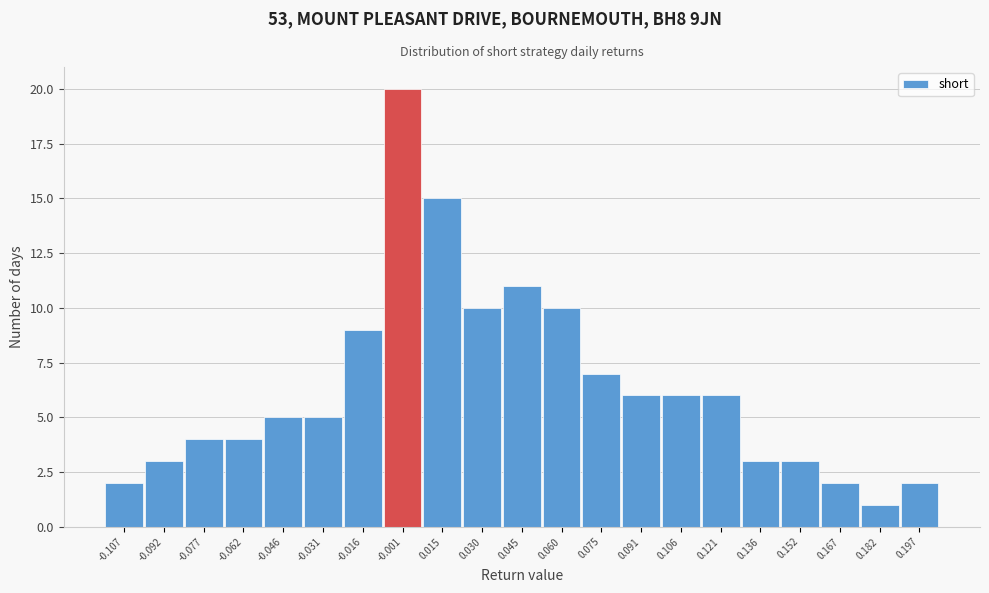

Reading left to right, list every bar in this chart as the range it spans on the x-axis followed by its height. Neither the bar edges nor the heights are printed on the chart, so give them approximately, as read against the axes.

-0.114 to -0.100: 2
-0.100 to -0.084: 3
-0.084 to -0.070: 4
-0.070 to -0.054: 4
-0.054 to -0.038: 5
-0.038 to -0.024: 5
-0.024 to -0.008: 9
-0.008 to 0.006: 20
0.006 to 0.022: 15
0.022 to 0.038: 10
0.038 to 0.052: 11
0.052 to 0.068: 10
0.068 to 0.084: 7
0.084 to 0.098: 6
0.098 to 0.114: 6
0.114 to 0.128: 6
0.128 to 0.144: 3
0.144 to 0.160: 3
0.160 to 0.174: 2
0.174 to 0.190: 1
0.190 to 0.206: 2